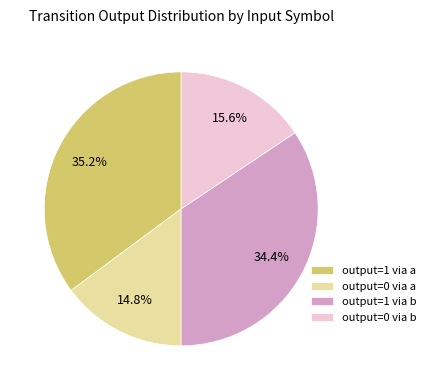

How much of the chart is everything except output=0 via b?

84.4%